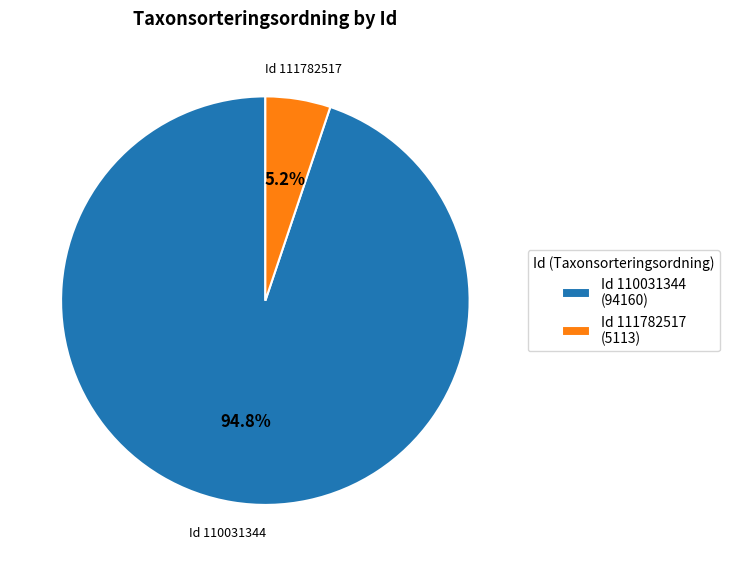

Which slice is the smallest?

Id 111782517 (5113)